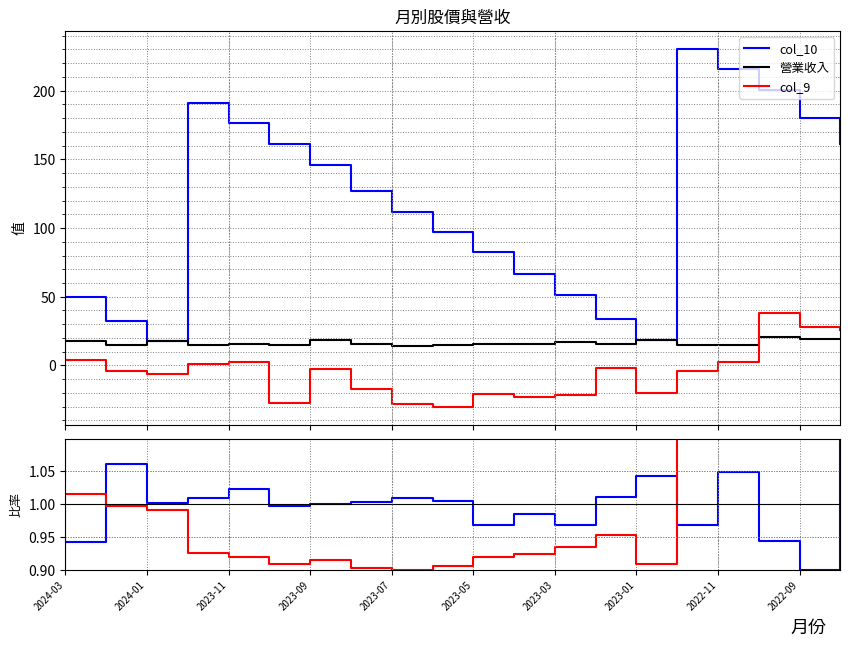

True or false: 營業收入 and col_9 cross at least once.

True